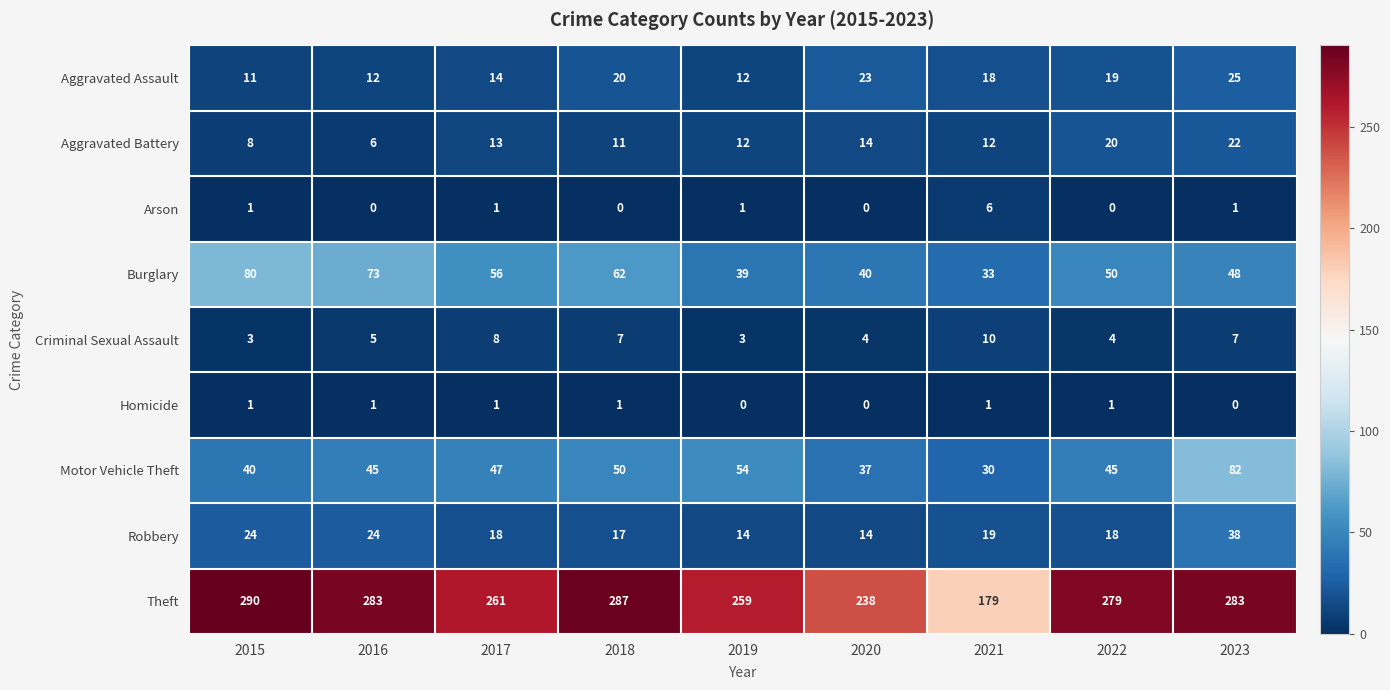

What is the difference between the maximum and minimum values in the Aggravated Assault series?

14